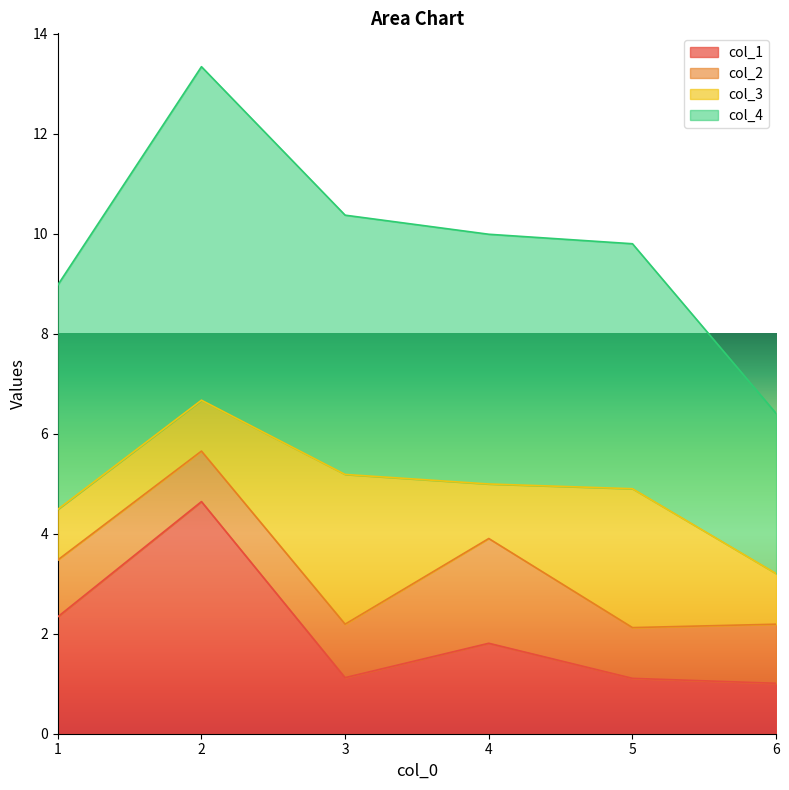

List the labels in order of col_4 value, smallest first.

6, 1, 5, 4, 3, 2